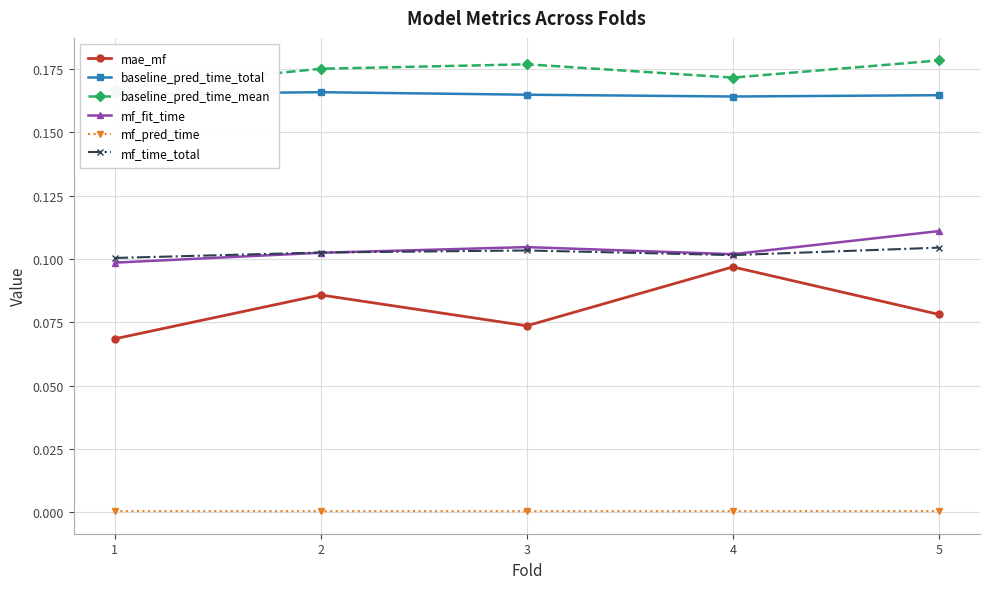

Which category has the lowest value across all series?

3